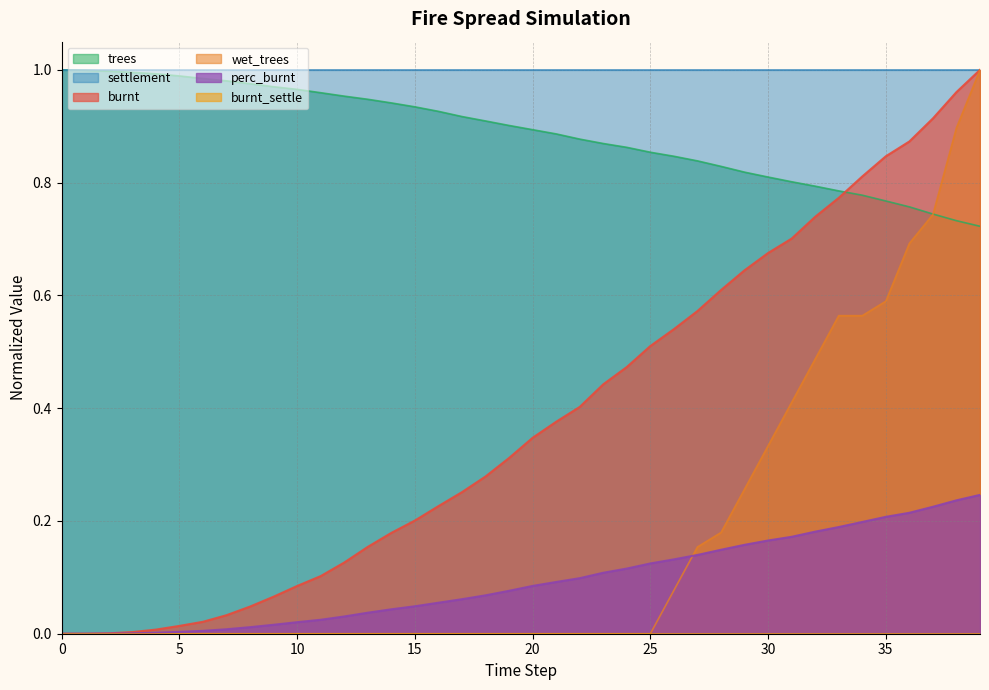

Which series has the largest total across all categories?

settlement